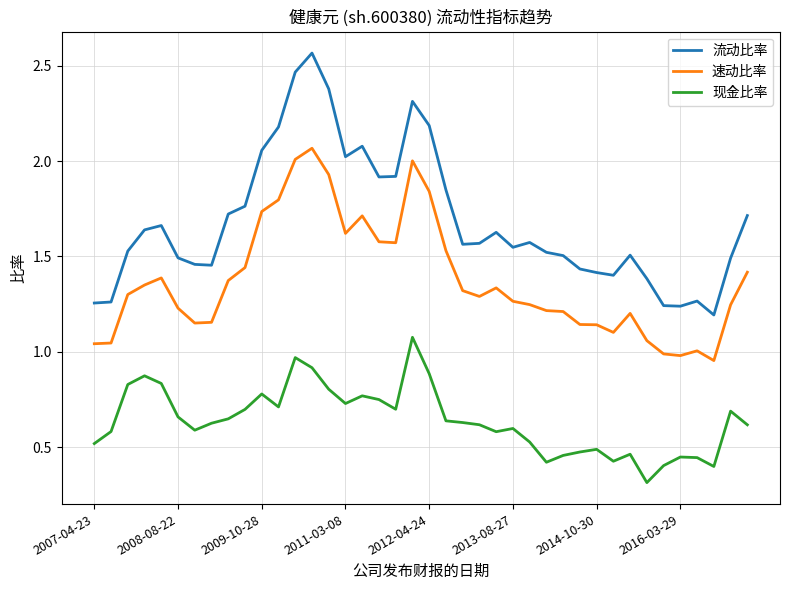

What are all the series names shown in the legend?

流动比率, 速动比率, 现金比率